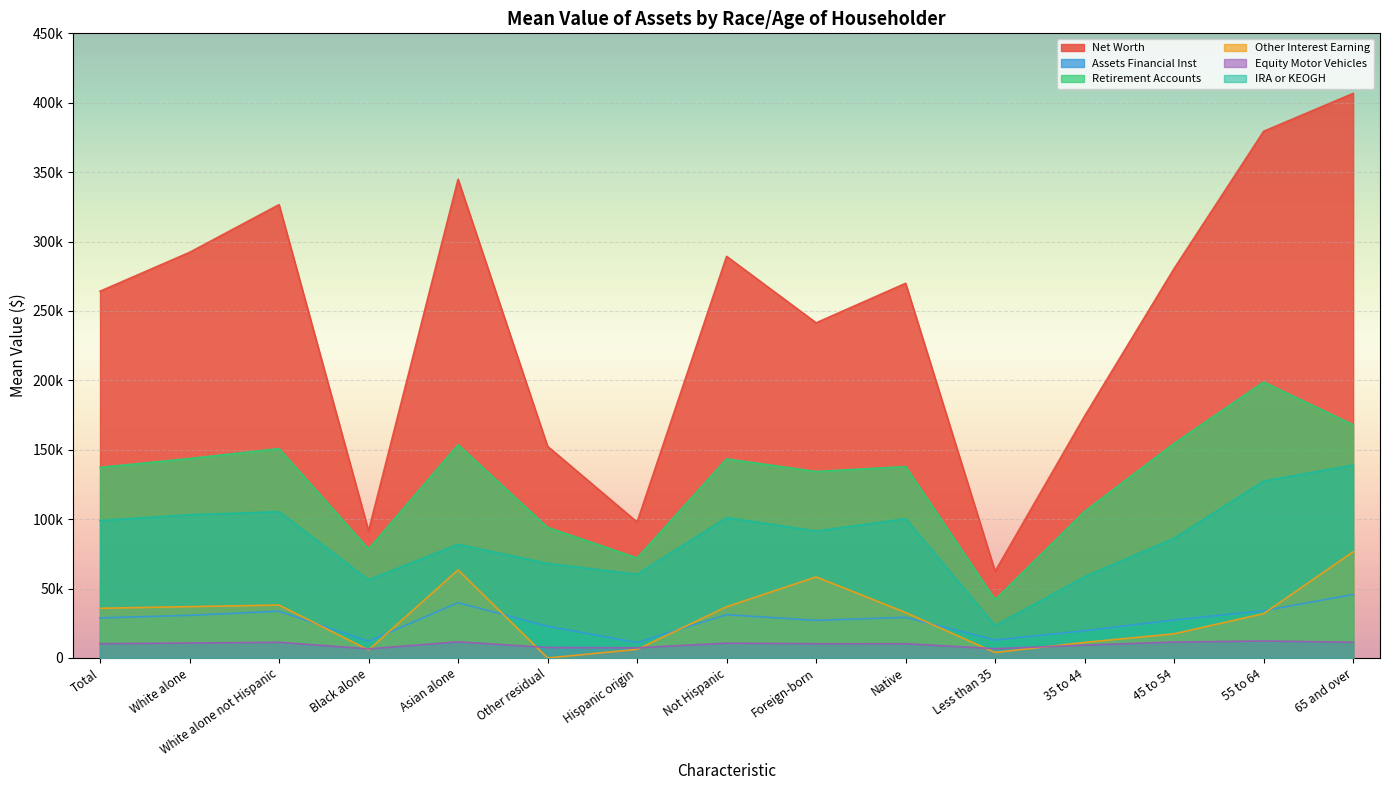

What is the label of the 13th point from the left?

45 to 54